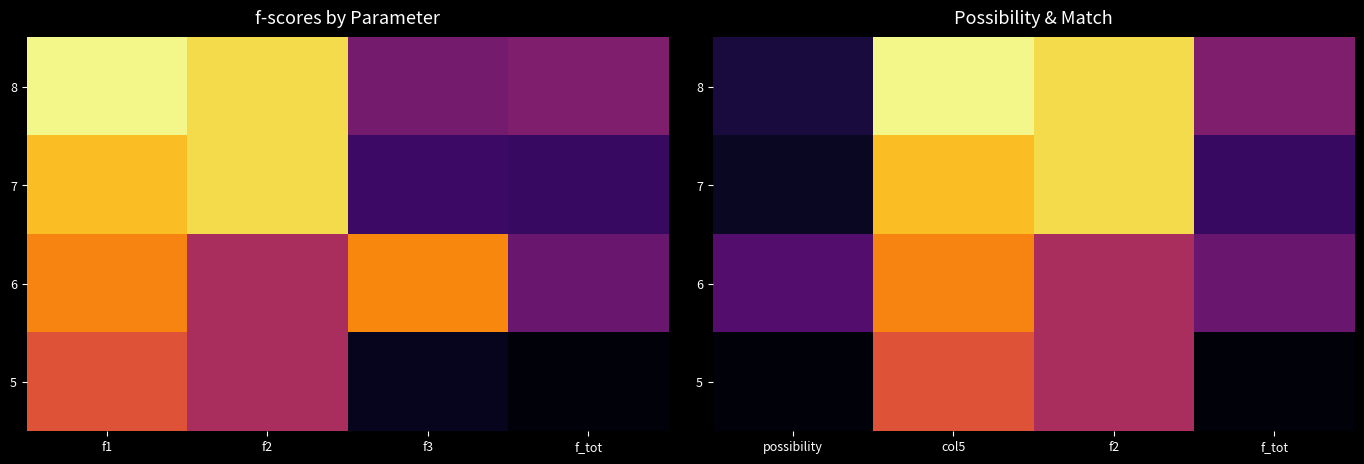

Rank the series by their maximum value, from lowest to highest.

5, 6, 7, 8